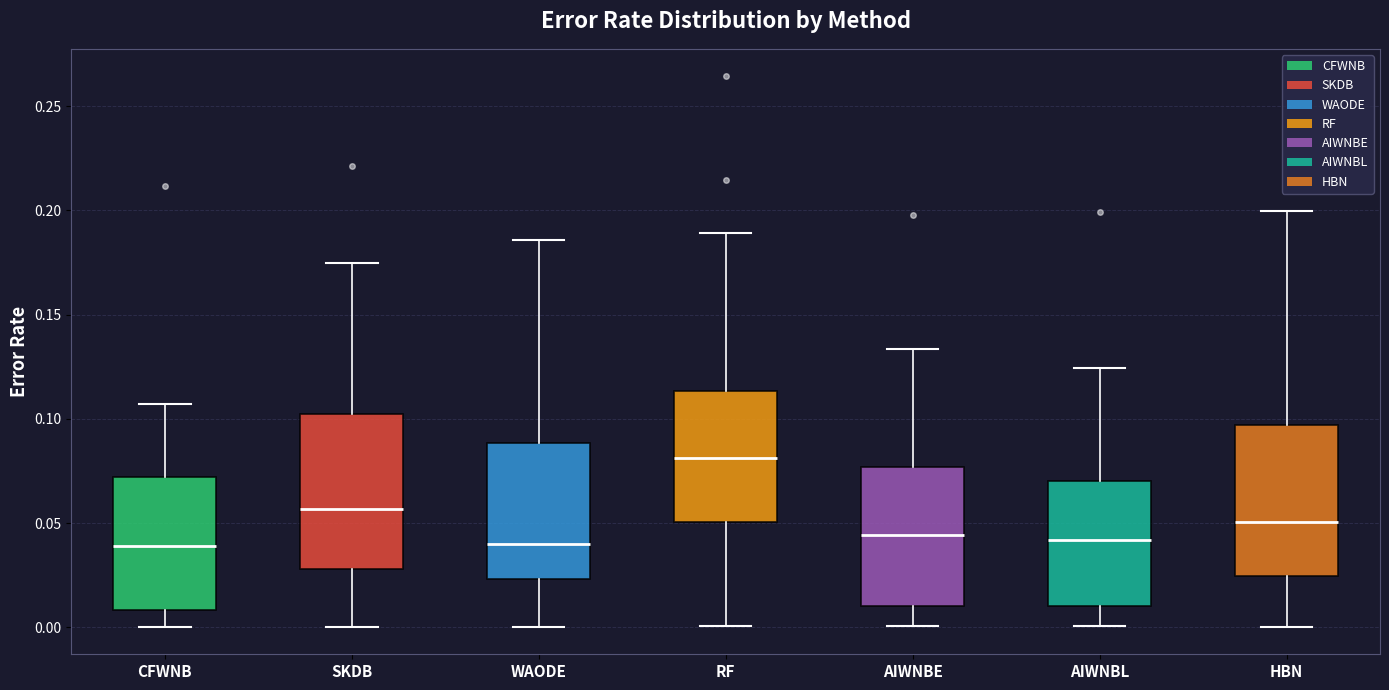

Reading left to right, transcribe this box plot: for each box, give where its median line is, the range the box spans, and where its two whiskers end, as read against the y-axis. The values are not printed on the chart, so give them approximately, as read against the axis.

CFWNB: median 0.040, box 0.010 to 0.070, whiskers 0.000 to 0.105
SKDB: median 0.055, box 0.030 to 0.100, whiskers 0.000 to 0.175
WAODE: median 0.040, box 0.025 to 0.090, whiskers 0.000 to 0.185
RF: median 0.080, box 0.050 to 0.115, whiskers 0.000 to 0.190
AIWNBE: median 0.045, box 0.010 to 0.075, whiskers 0.000 to 0.135
AIWNBL: median 0.040, box 0.010 to 0.070, whiskers 0.000 to 0.125
HBN: median 0.050, box 0.025 to 0.095, whiskers 0.000 to 0.200